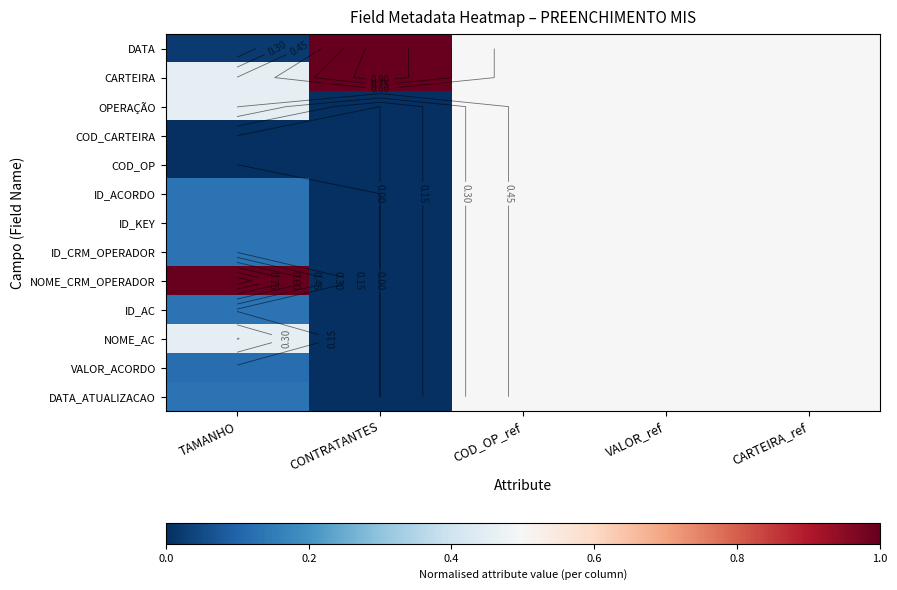

List the series in order of their peak value, lowest first.

OPERAÇÃO, COD_CARTEIRA, COD_OP, ID_ACORDO, ID_KEY, ID_CRM_OPERADOR, ID_AC, NOME_AC, VALOR_ACORDO, DATA_ATUALIZACAO, DATA, CARTEIRA, NOME_CRM_OPERADOR